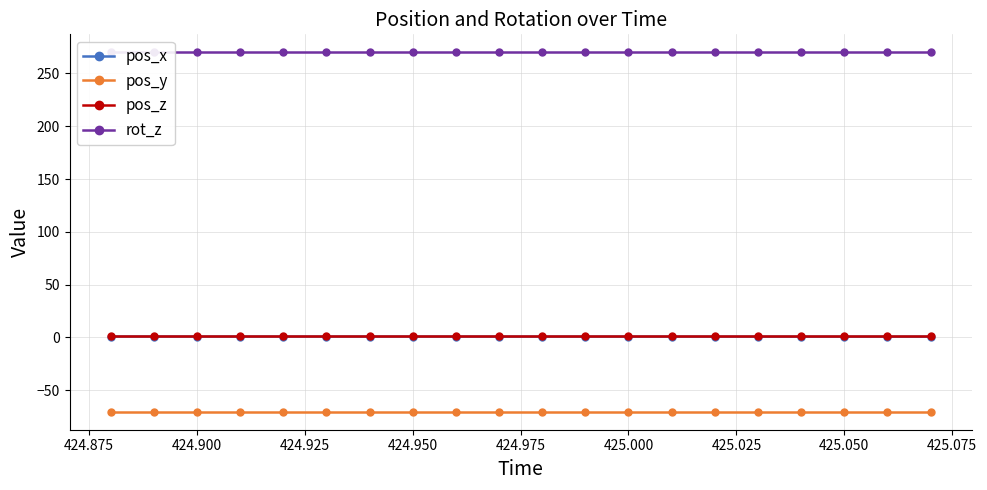

At how many categories does at least one series exceed 232?

20